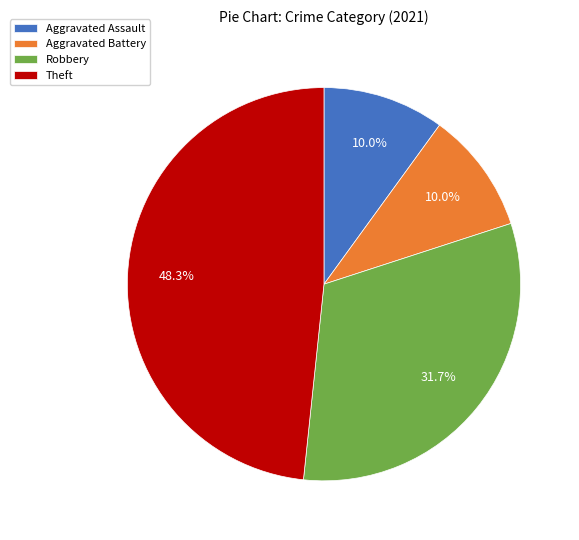

Count the number of slices in the pie.

4